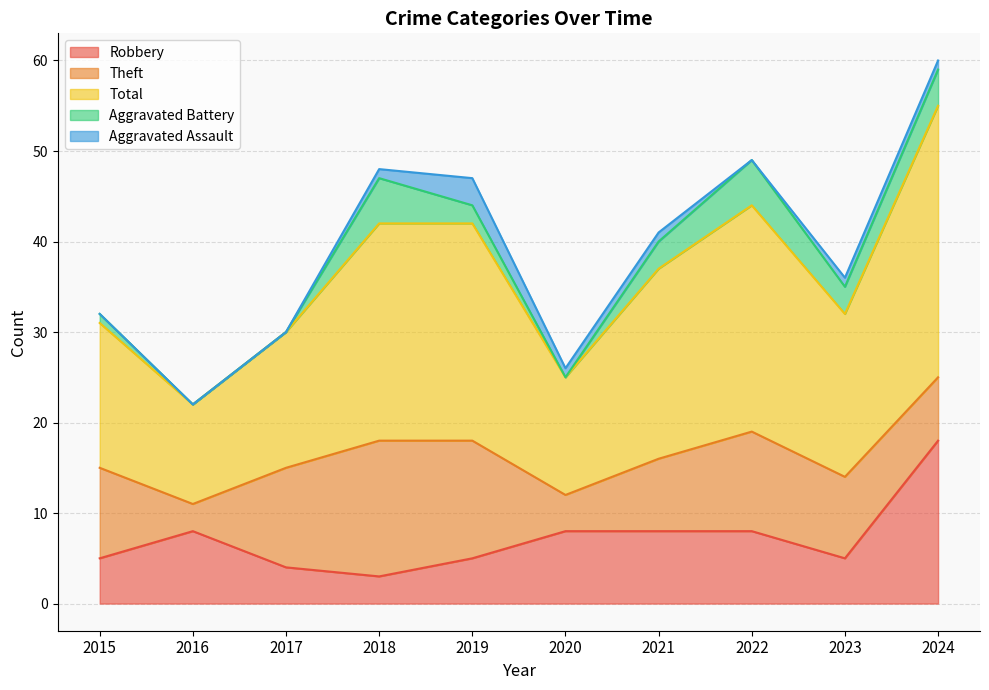

List the labels in order of Theft value, largest first.

2018, 2019, 2017, 2022, 2015, 2023, 2021, 2024, 2020, 2016